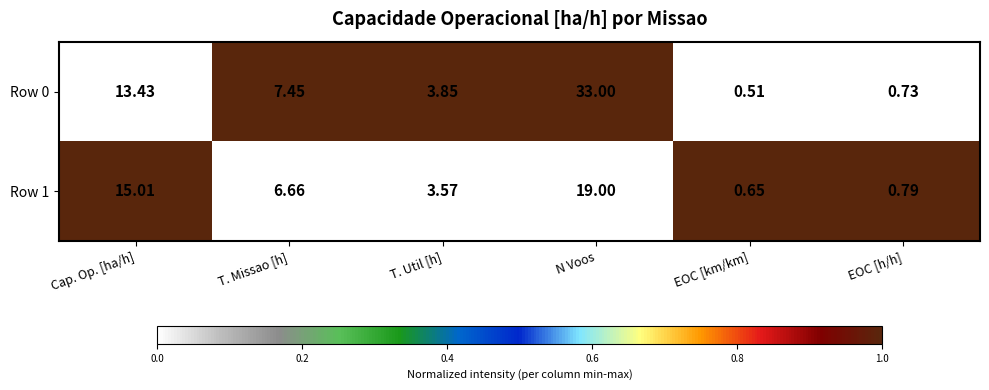

Rank the categories by Row 0 value from highest to lowest.

N Voos, Cap. Op. [ha/h], T. Missao [h], T. Util [h], EOC [h/h], EOC [km/km]